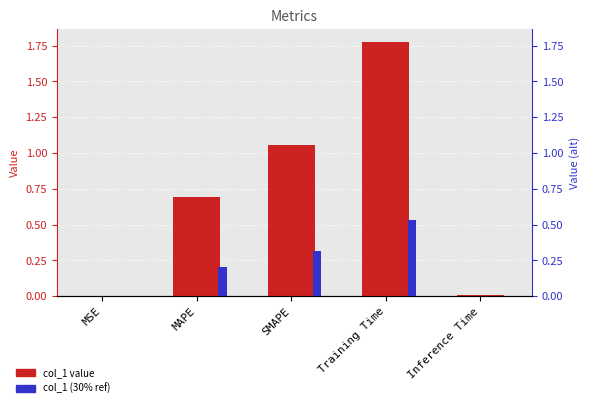

The col_1 (scaled) series shows 0.0 at Inference Time. True or false?

True